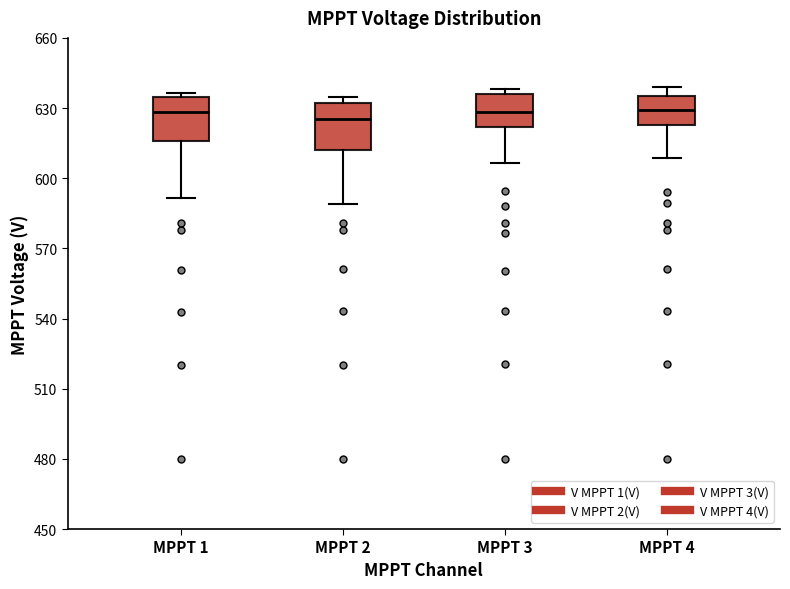

Reading left to right, transcribe this box plot: for each box, give where its median line is, the range the box spans, and where its two whiskers end, as read against the y-axis. The values are not printed on the chart, so give them approximately, as read against the axis.

MPPT 1: median 630, box 615 to 635, whiskers 590 to 635 (just above the box's upper edge)
MPPT 2: median 625, box 610 to 630, whiskers 590 to 635
MPPT 3: median 630, box 620 to 635, whiskers 605 to 640
MPPT 4: median 630, box 625 to 635, whiskers 610 to 640